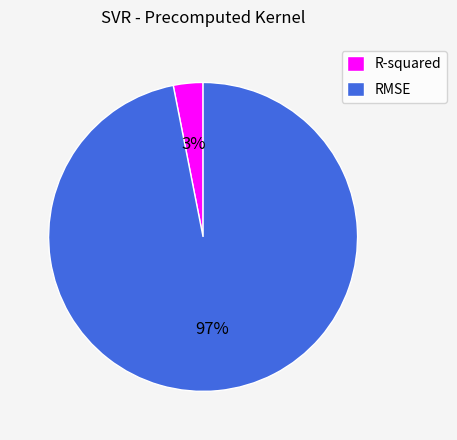

Is the sum of RMSE and R-squared greater than half?

Yes